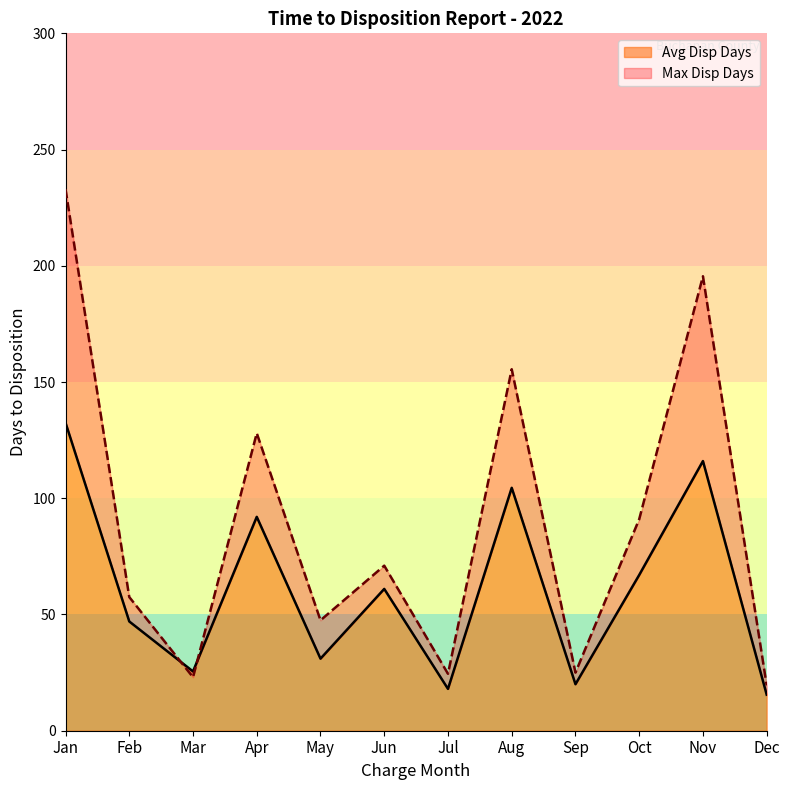

Reading left to right, list all the values displayed in this chart.

Avg Disp Days: Jan=132.5	Feb=47.0	Mar=25.5	Apr=92.0	May=31.0	Jun=61.0	Jul=18.0	Aug=104.5	Sep=20.0	Oct=67.0	Nov=116.0	Dec=15.5
Max Disp Days: Jan=233.0	Feb=57.5	Mar=23.0	Apr=128.0	May=47.5	Jun=71.0	Jul=24.5	Aug=155.5	Sep=25.0	Oct=91.0	Nov=195.5	Dec=19.5